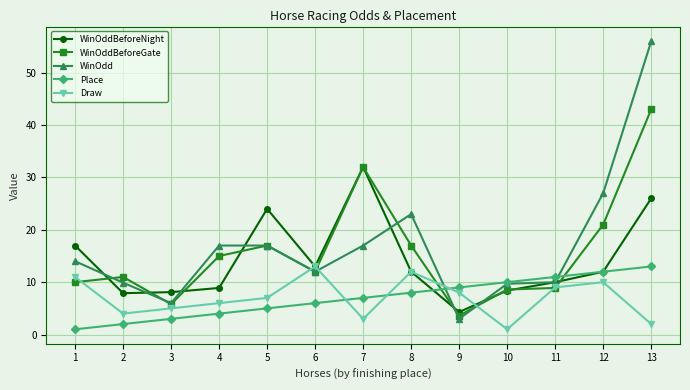

Where is the first local minimum for WinOdd?

3